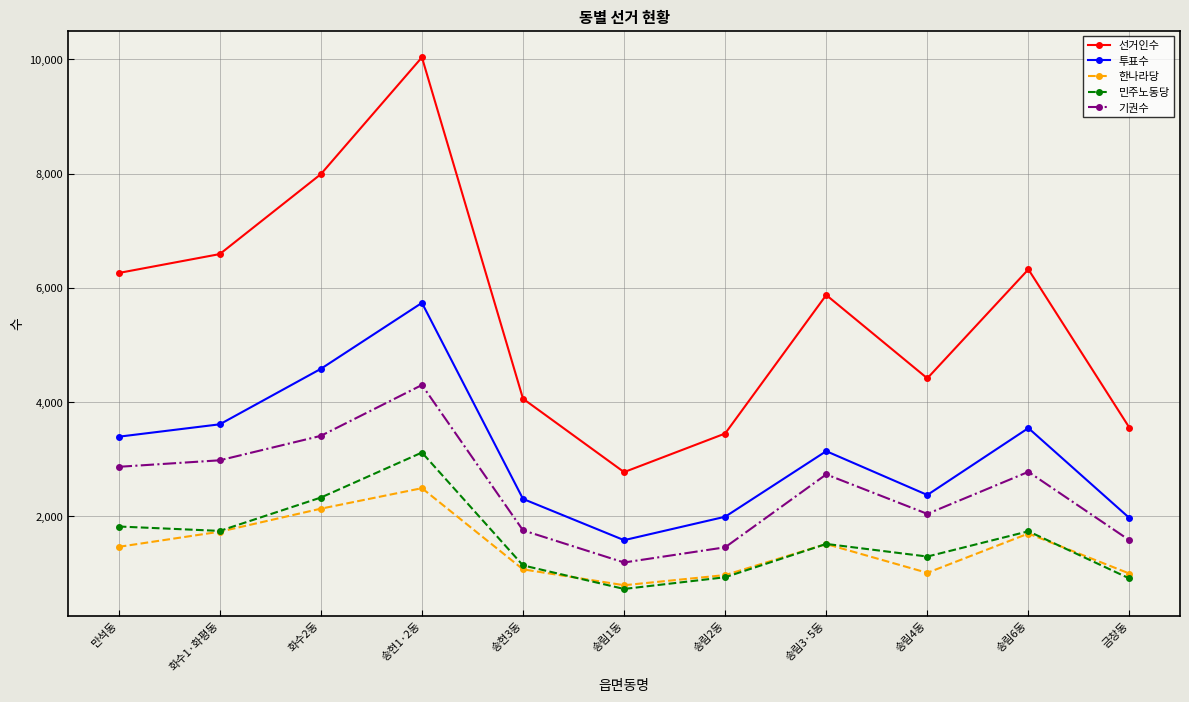

In 한나라당, how many points are lower than both neighbors (excluding endpoints)?

2